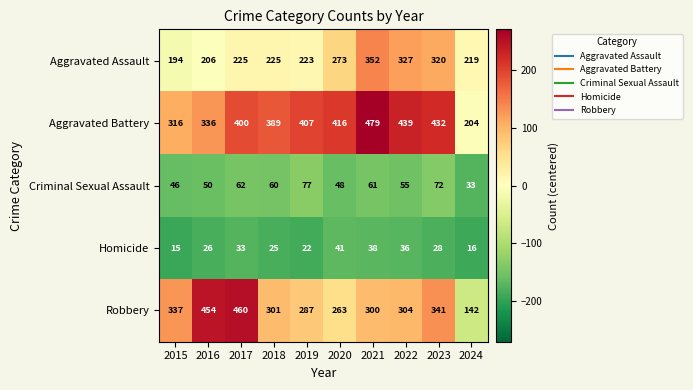

How many series are shown in this chart?

5